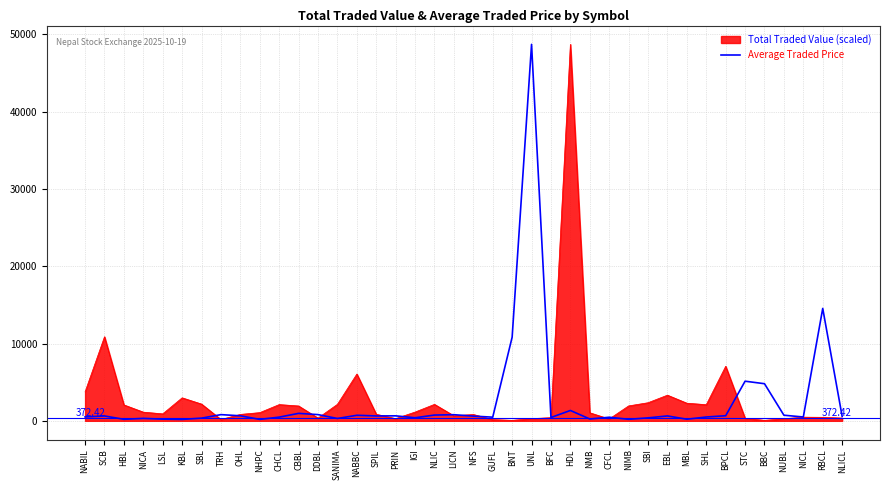

Is the value of Average Traded Price at NMB greater than the value of Total Traded Value (scaled) at HDL?

No